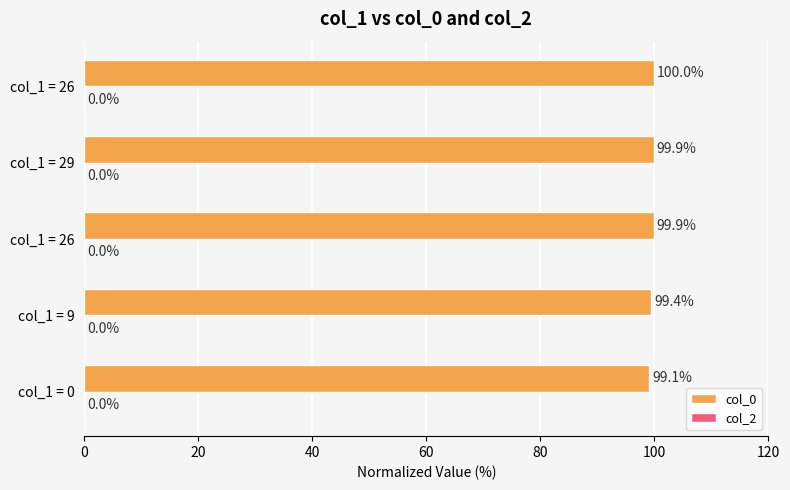

How many categories are shown in the chart?

5